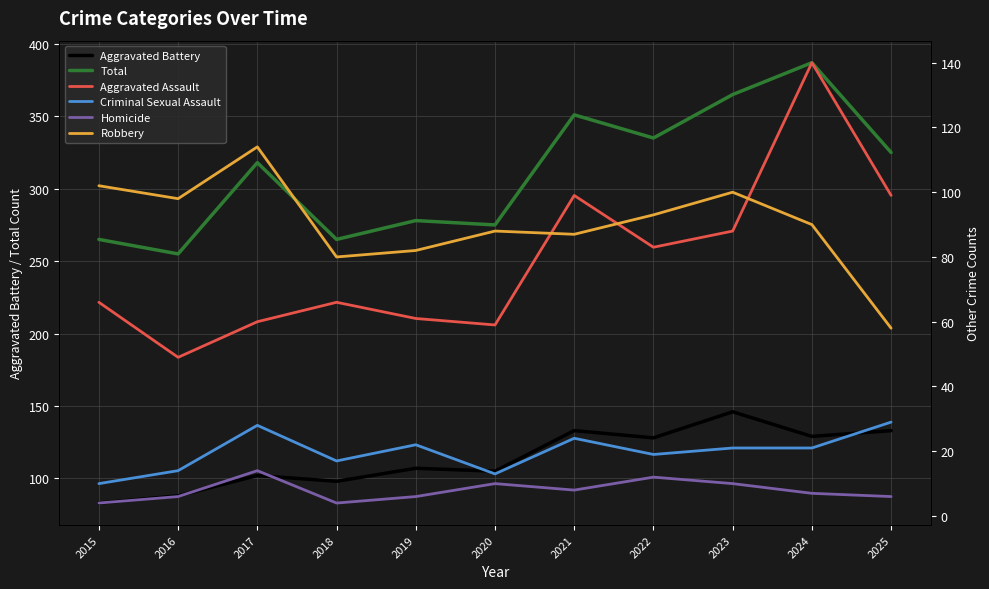

At which label is Homicide closest to 9?

2020